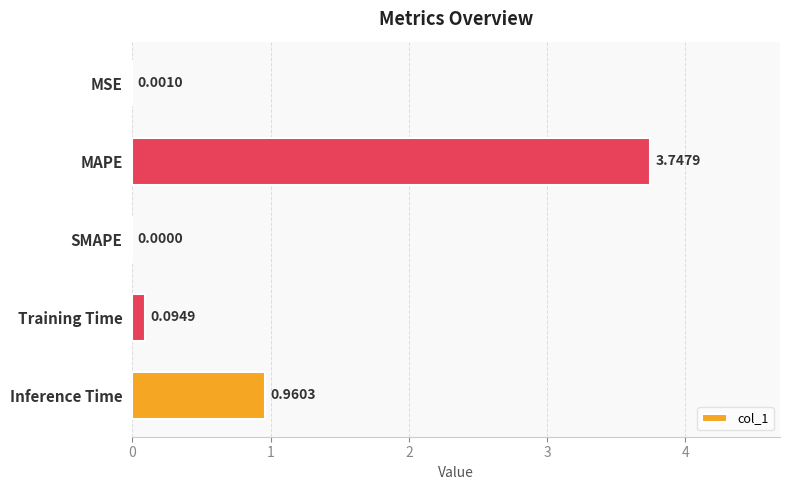

What is the change in value from MSE to Training Time?

+0.1